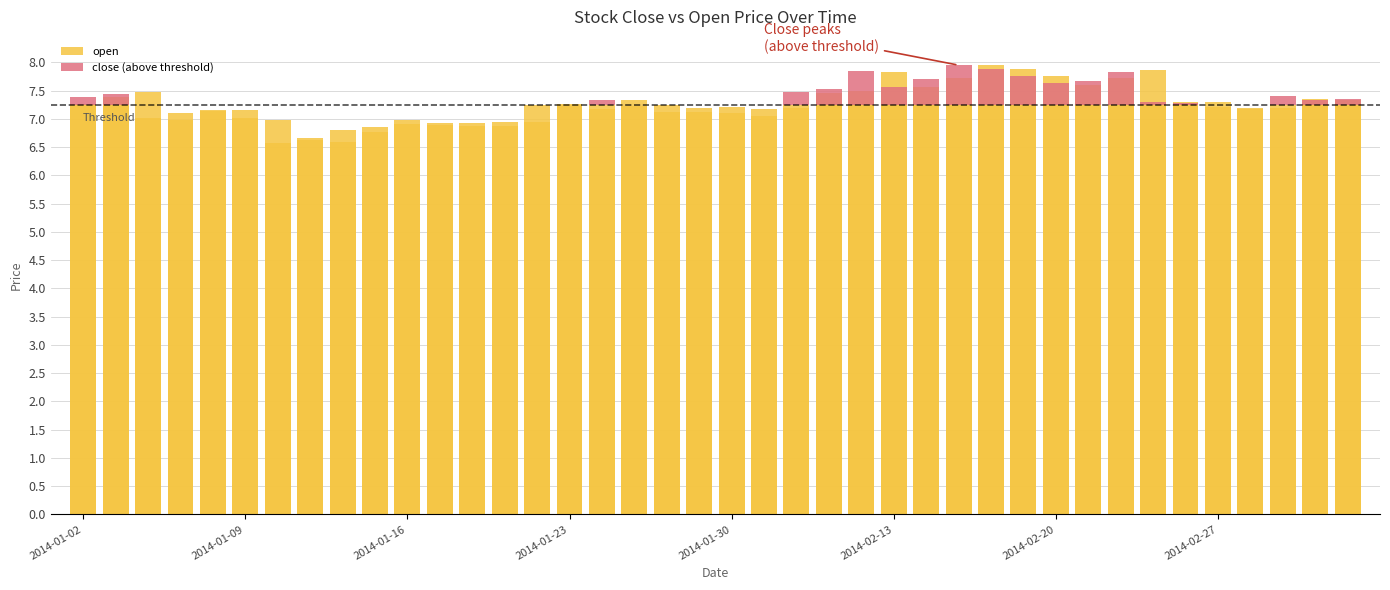

Rank the series at 36 from highest to lowest value.

open, close (above threshold)